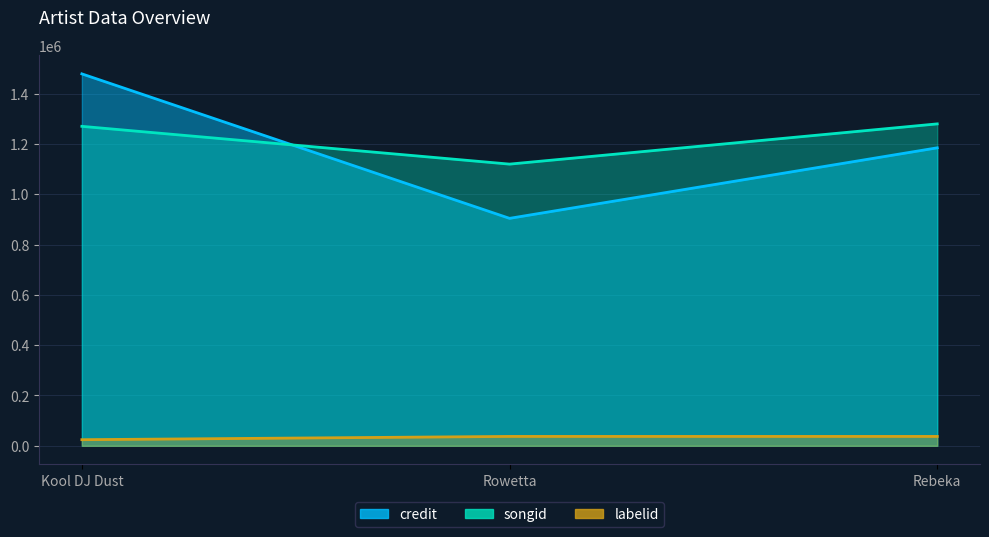

How many values in the labelid series are below 37287?

1